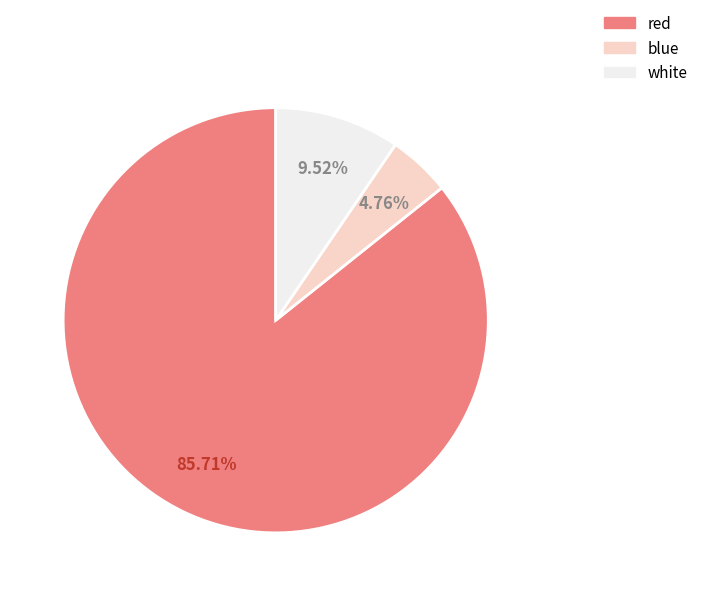

Is it true that white is 22% of the pie?

False